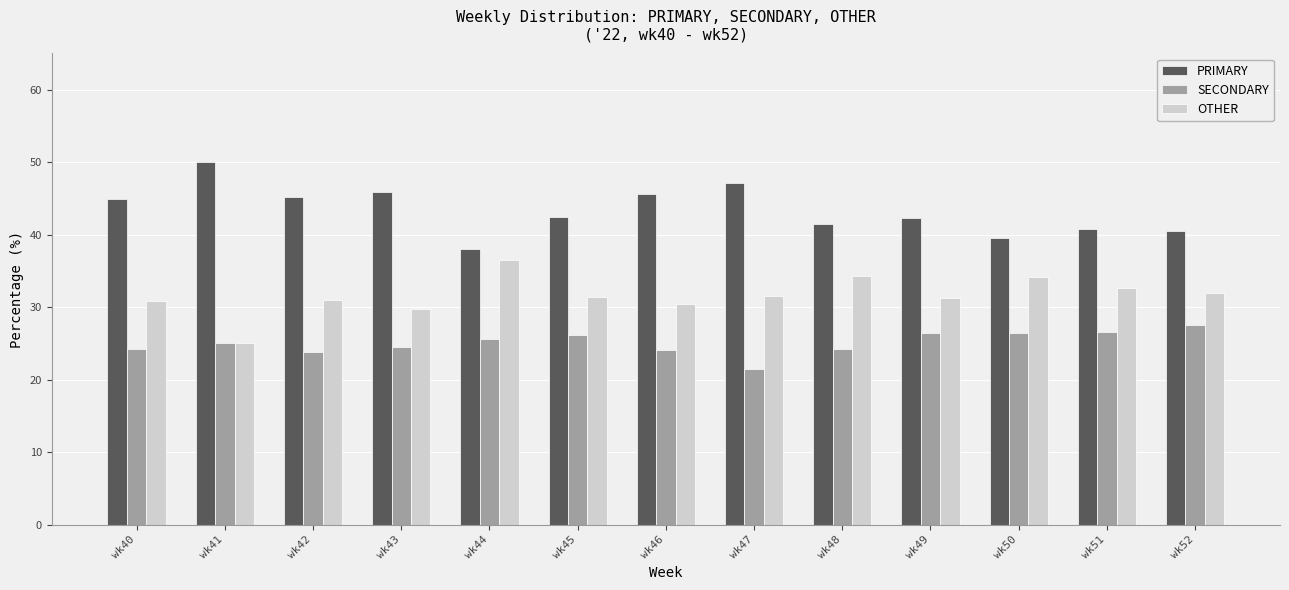

Which series changed the most between wk43 and wk44?

PRIMARY